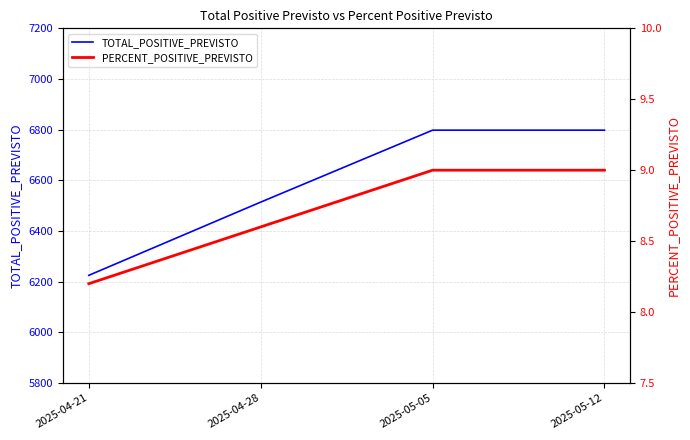

How many lines are shown in the chart?

2